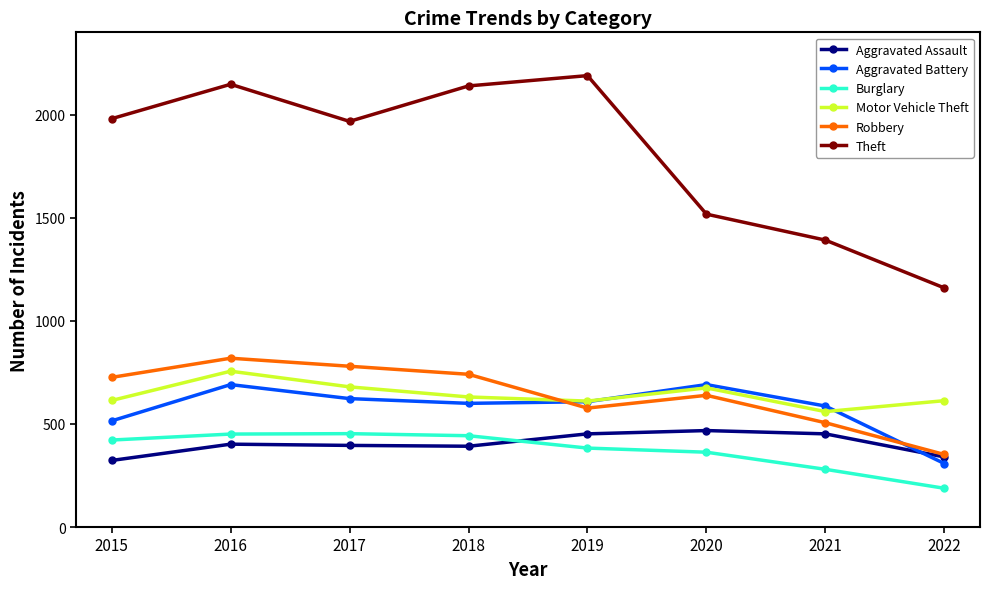

What is the minimum value shown in the chart?

188